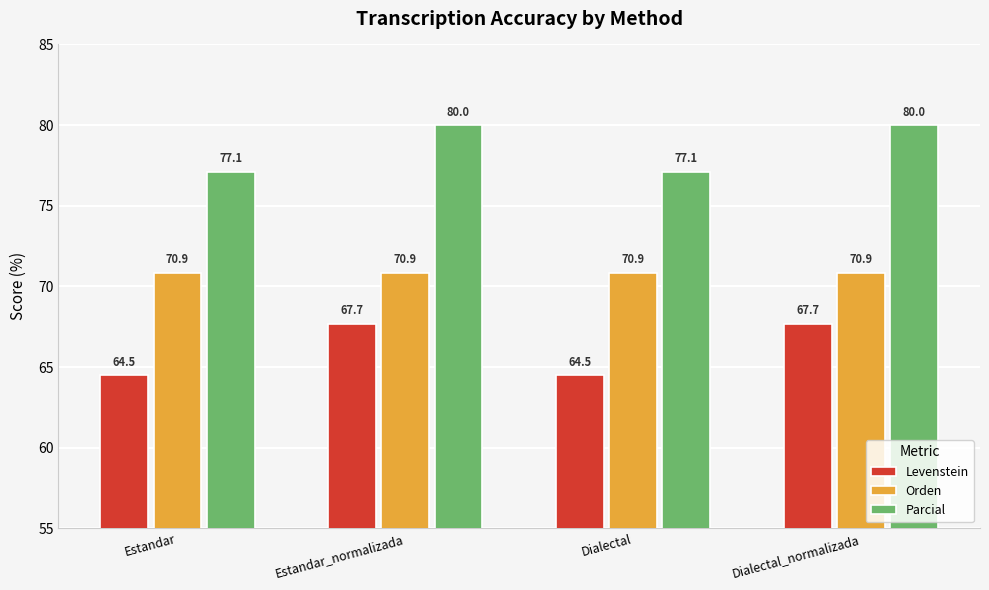

What is the spread (max minus min) of values at Estandar?

12.6